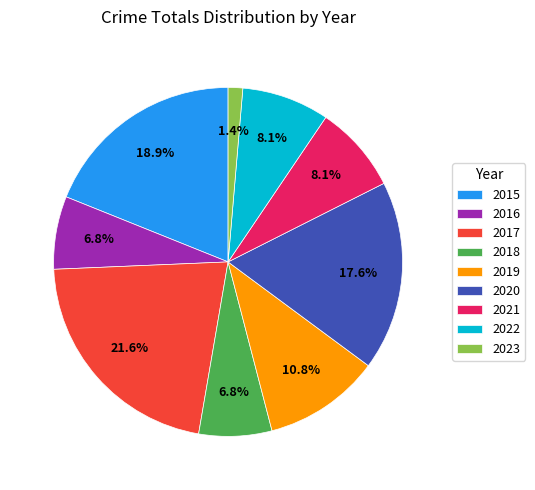

What is the ratio of the value at 2018 to the value at 2016?

1.0